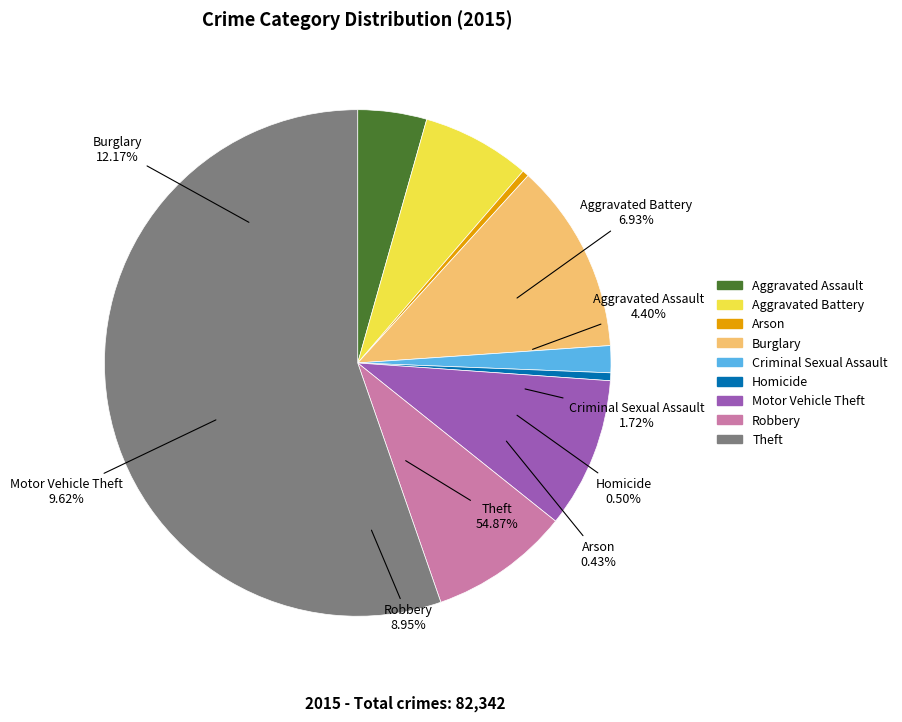

To the nearest percent, what percentage of the pie is Aggravated Battery?

7%